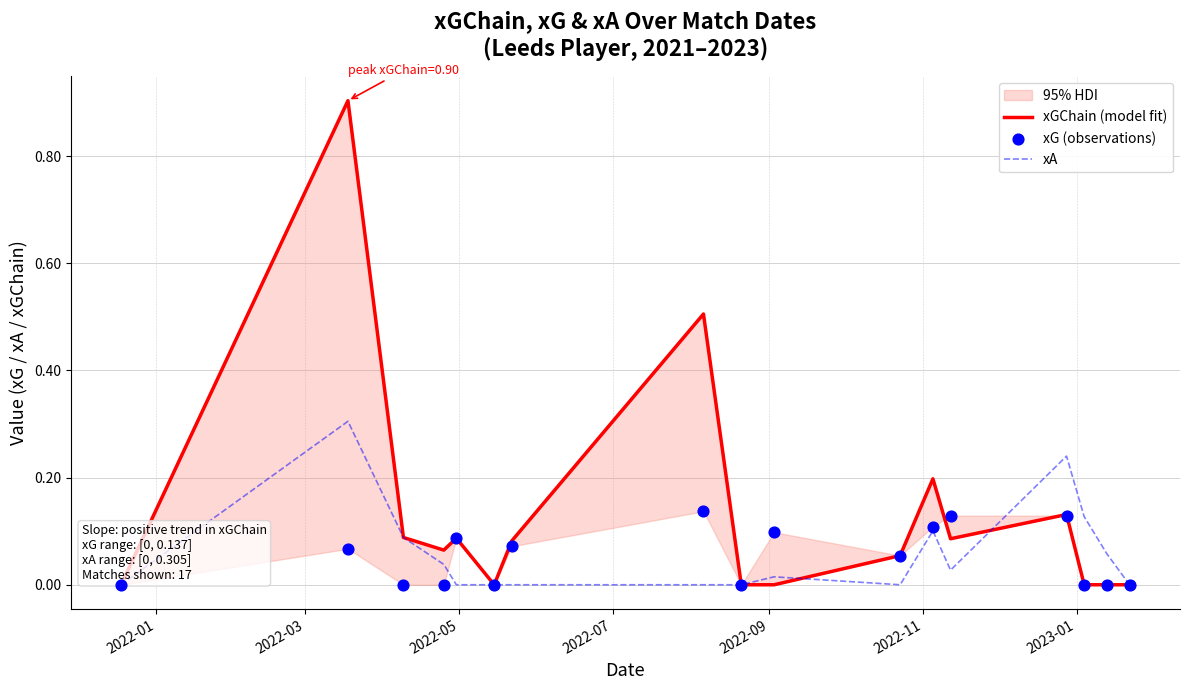

What is the maximum value for xA?

0.3